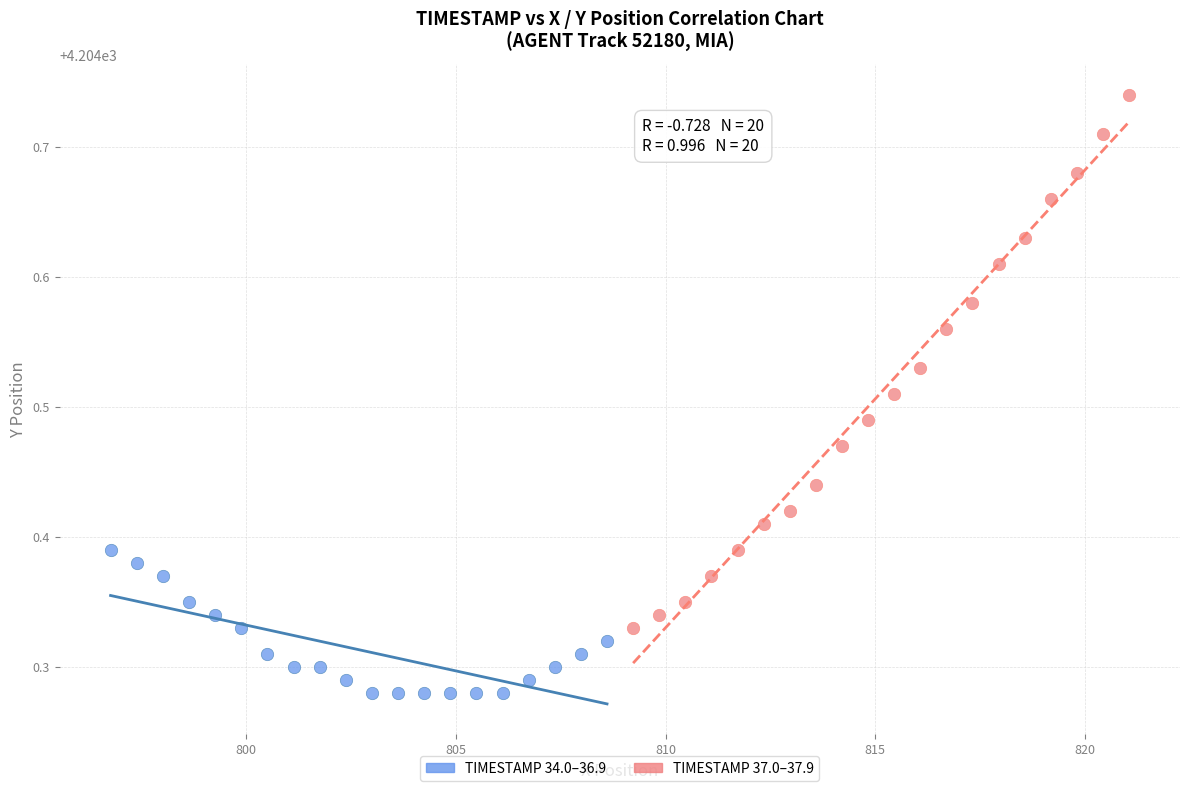

Which series has the widest spread of Y values?

TIMESTAMP 37.0–37.9